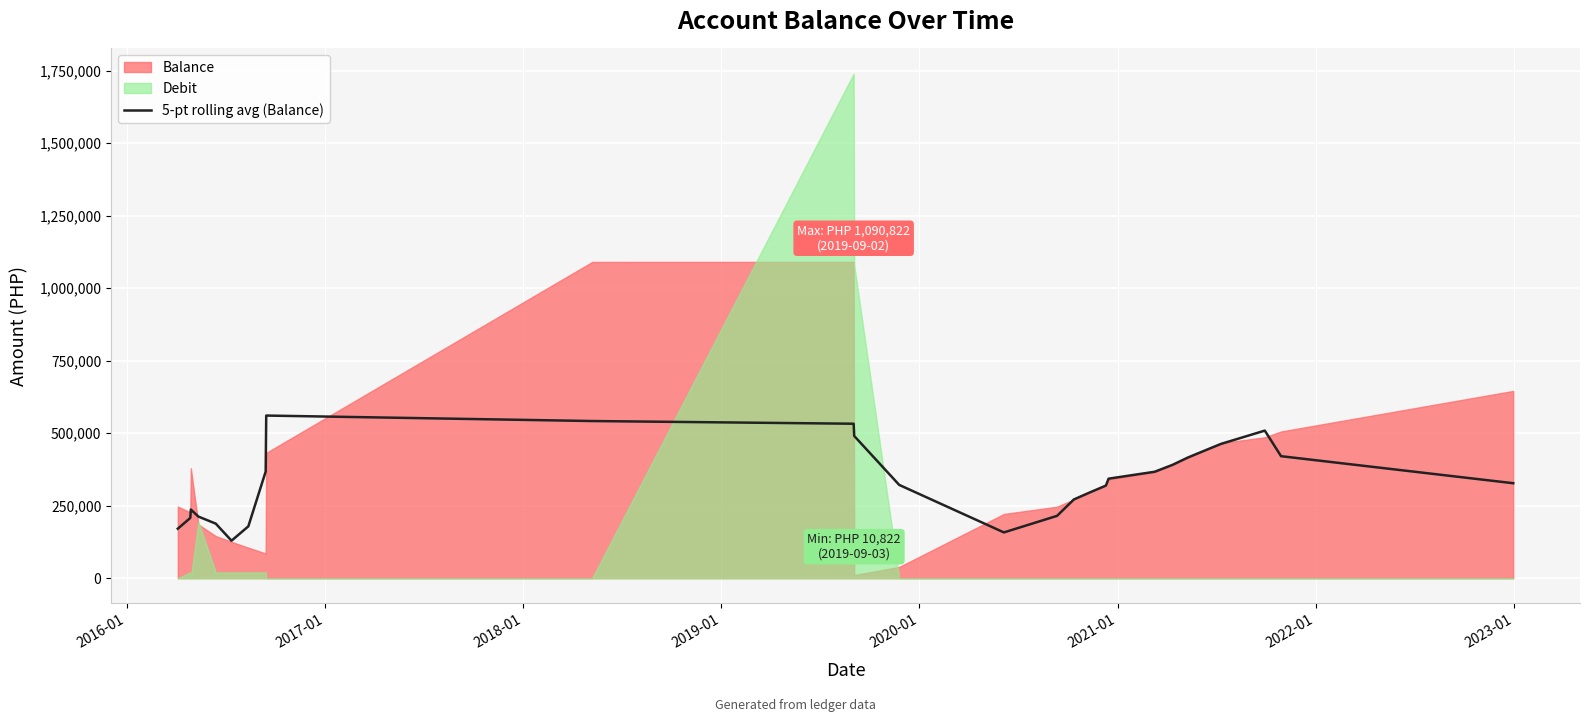

What is the highest value of the 5-pt rolling avg (Balance) series?

560897.4